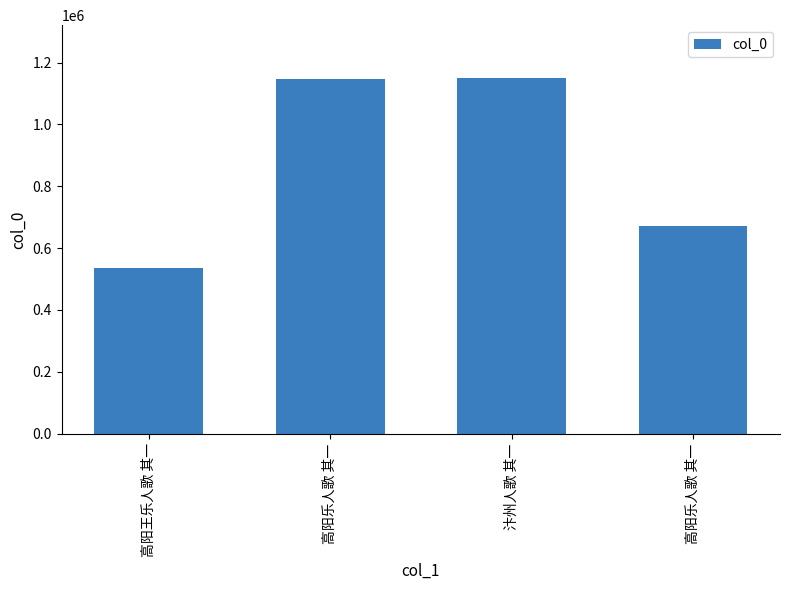

Is it true that the value at 高阳乐人歌 其一 is 399861?

False